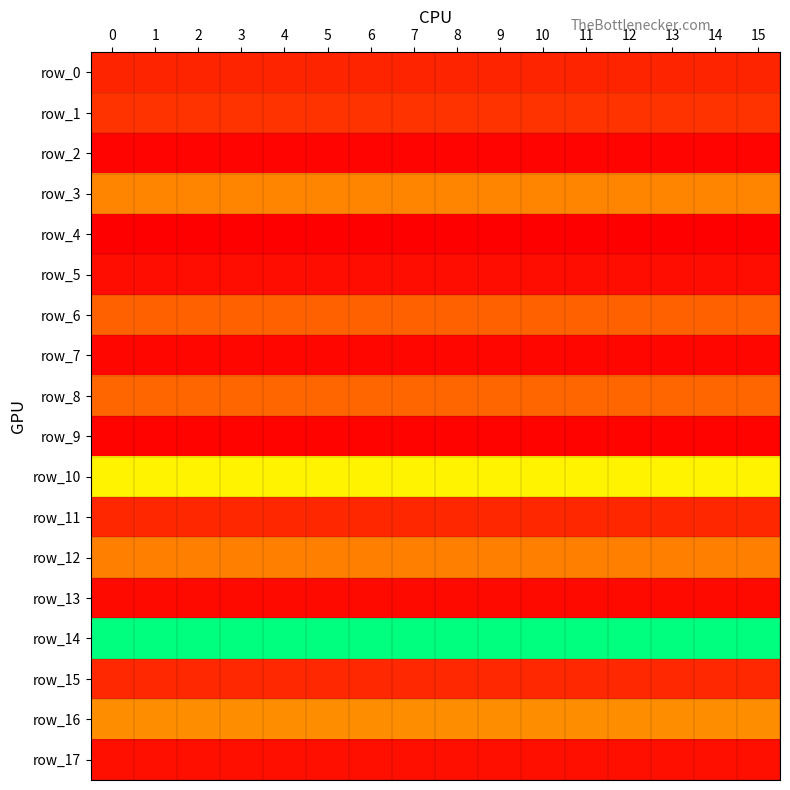

What is the sum of all row_8 values?

727523733.8